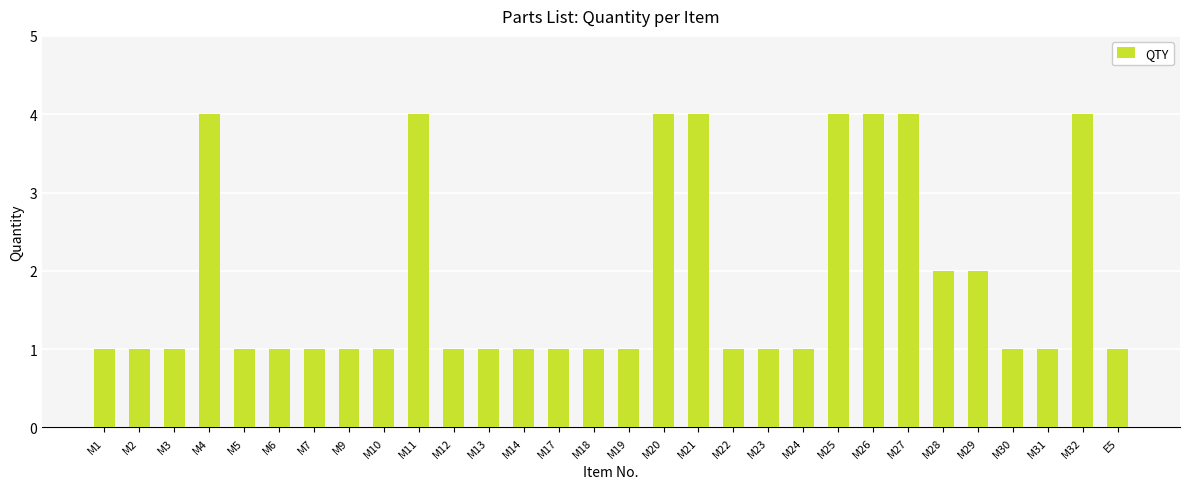

What is the label of the 3rd bar from the left?

M3